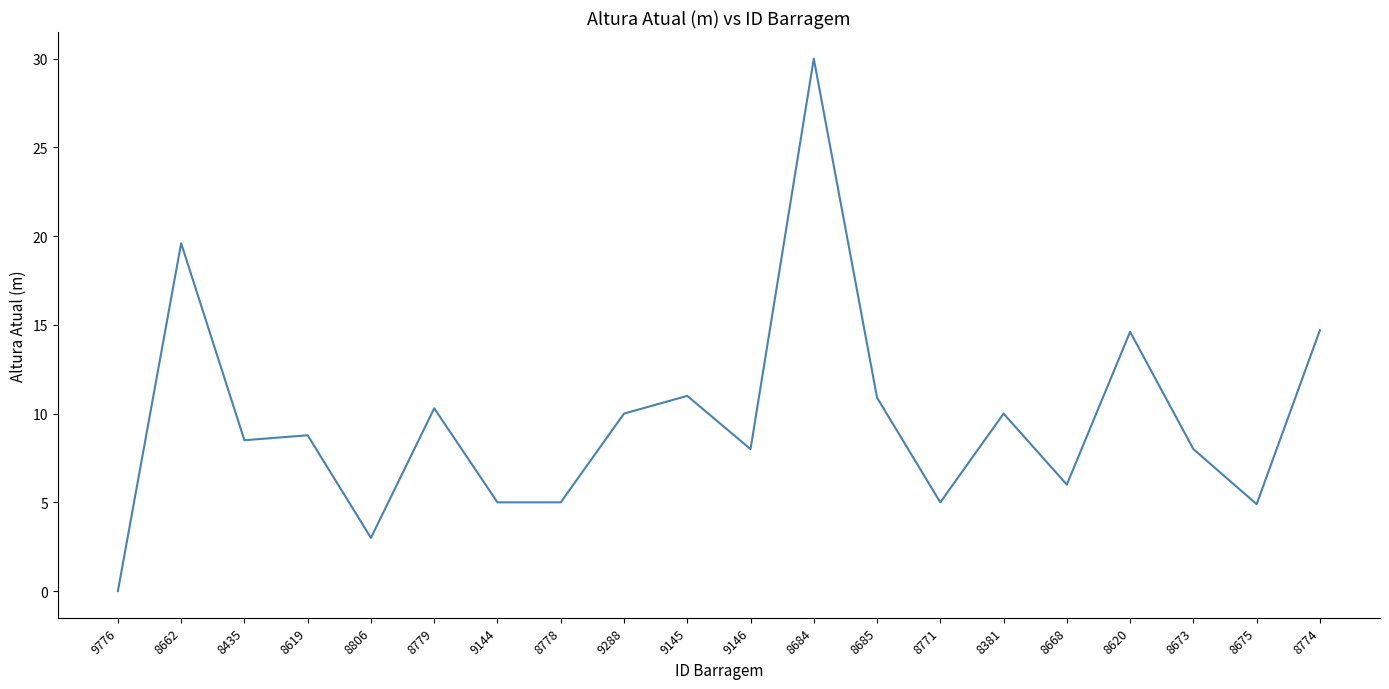

What is the maximum value shown in the chart?

30.0